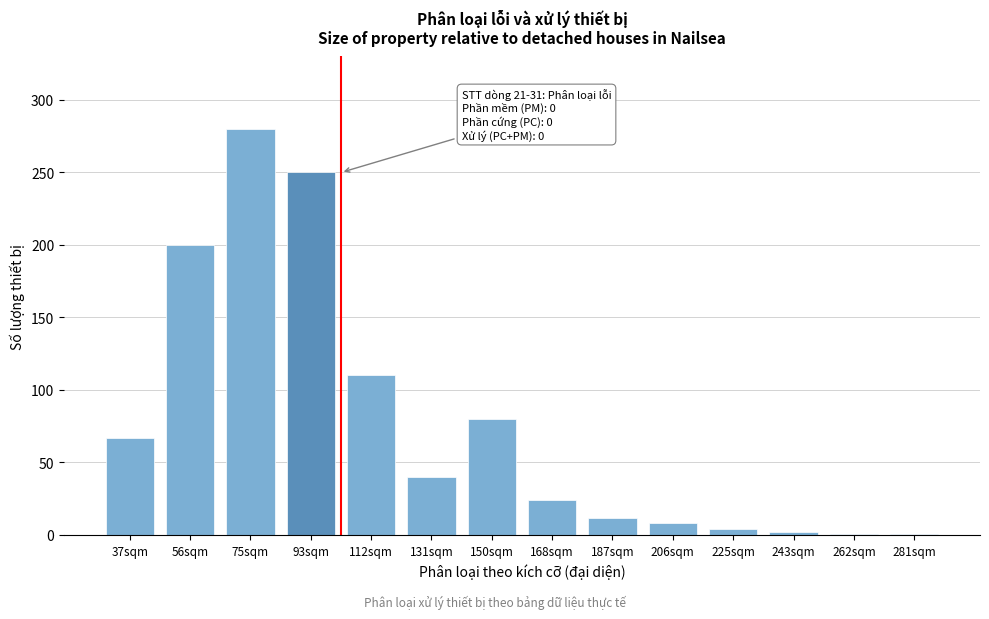

What is the label of the 12th bar from the right?

75sqm